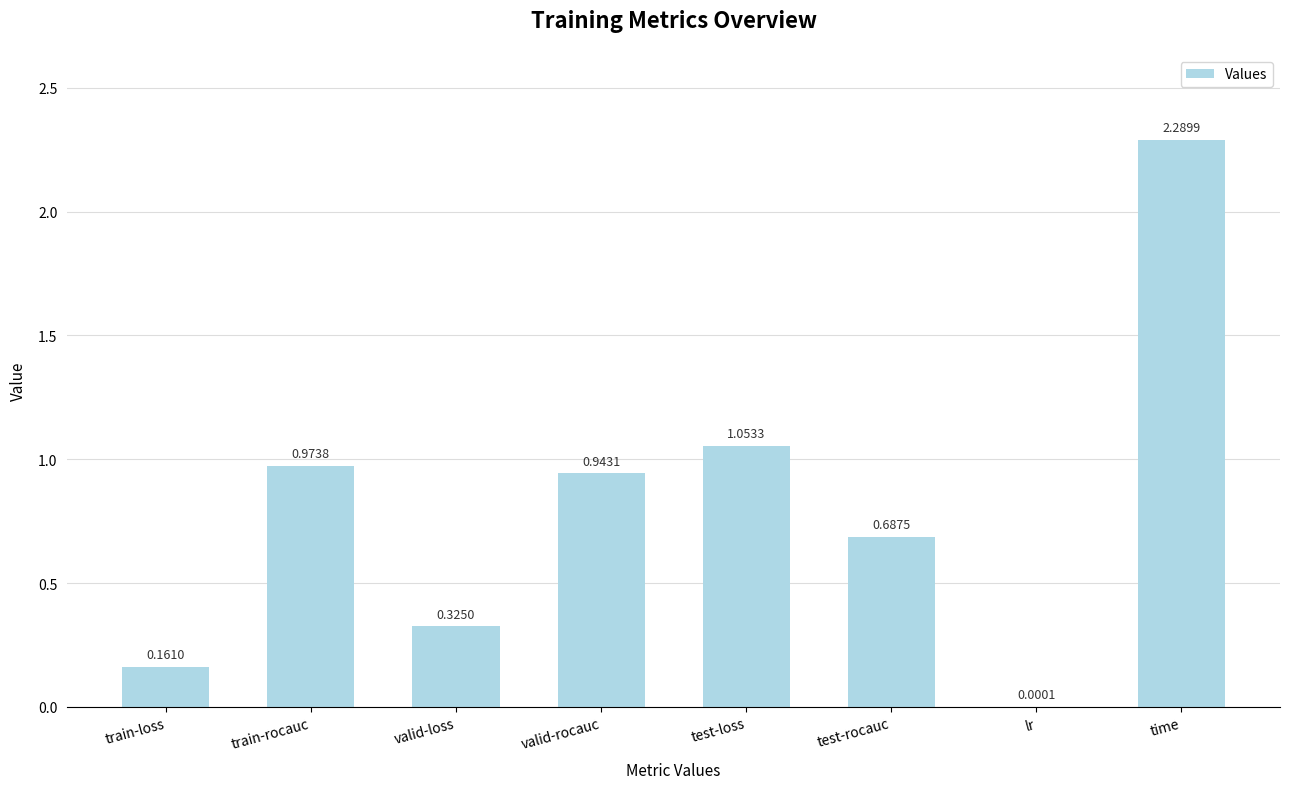

At which label is the value closest to 1?

train-rocauc